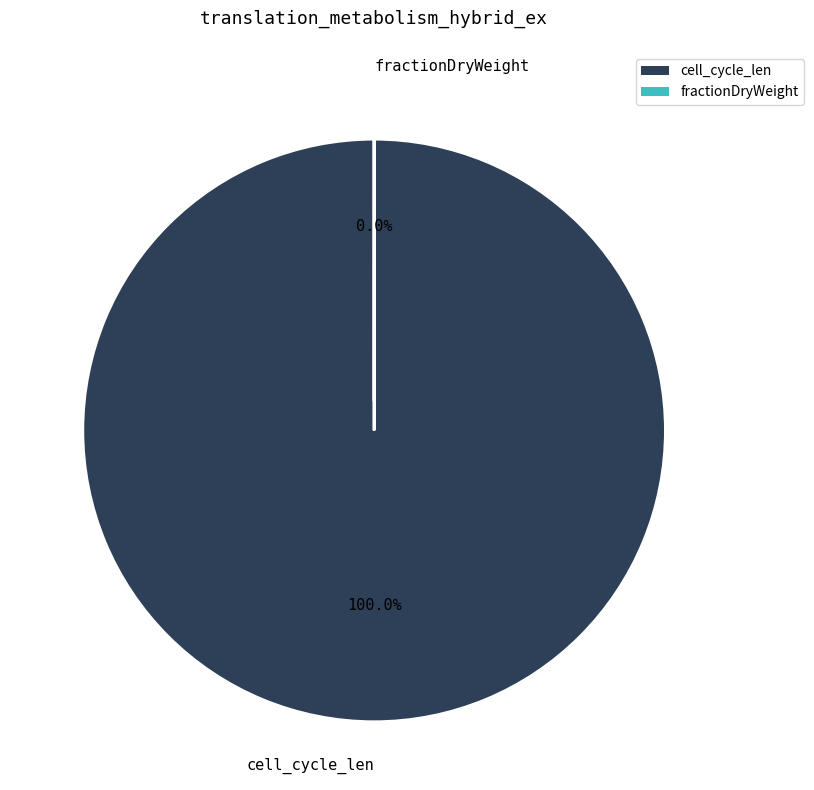

Is it true that cell_cycle_len is 100% of the pie?

True